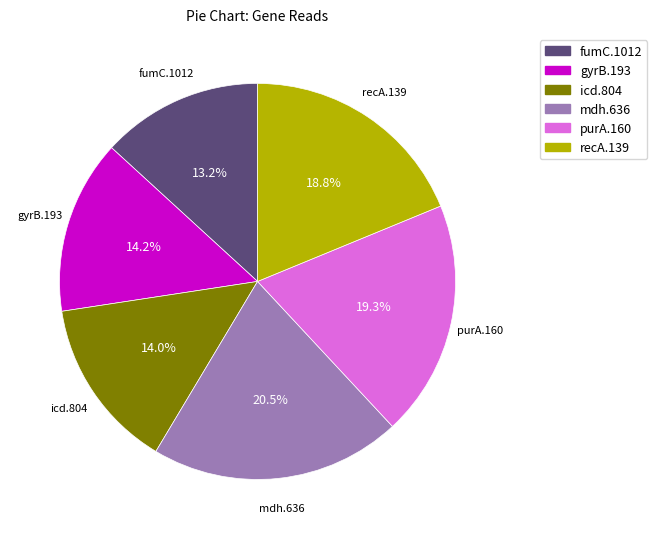

Which has a higher value, icd.804 or fumC.1012?

icd.804